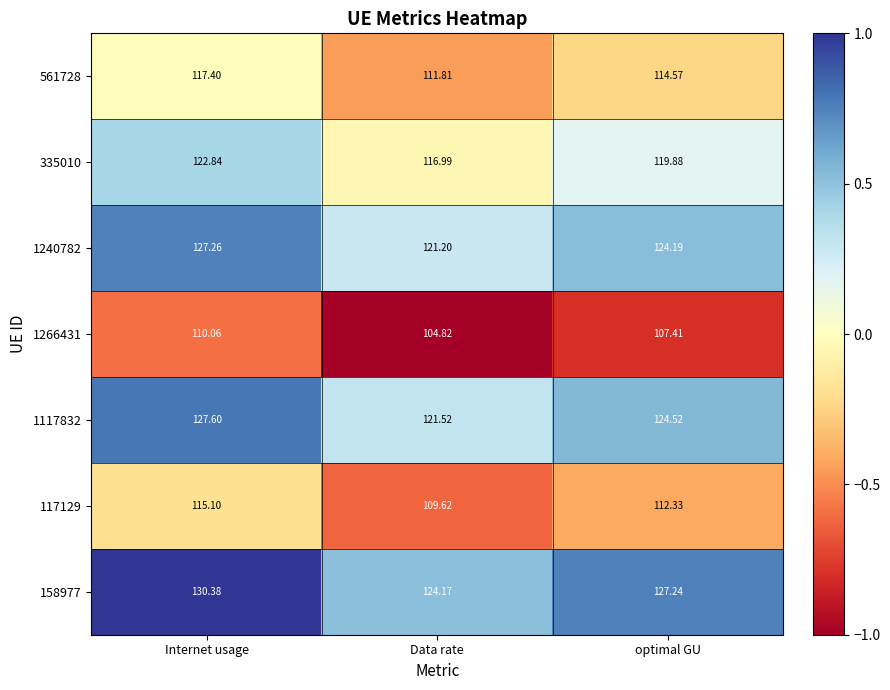

Is the value of 561728 at optimal GU greater than the value of 158977 at Data rate?

No